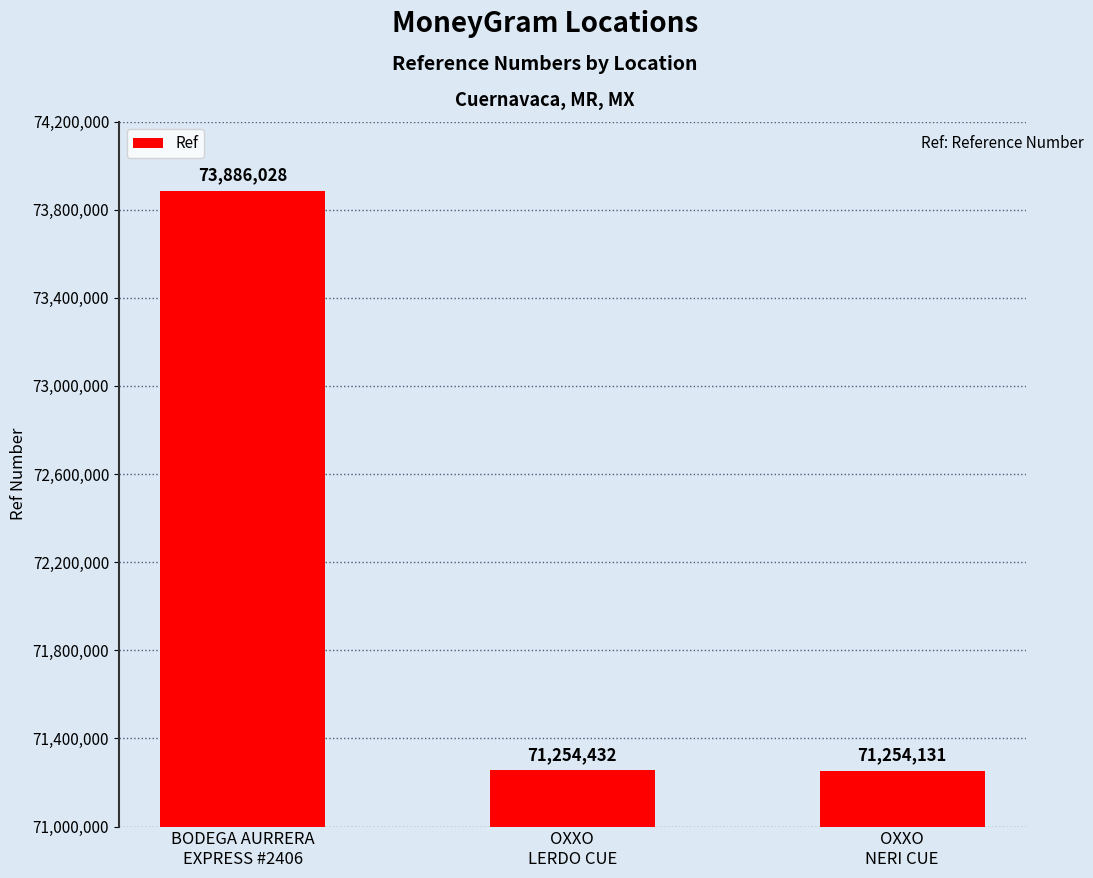

Which label corresponds to the smallest value in the chart?

OXXO
NERI CUE